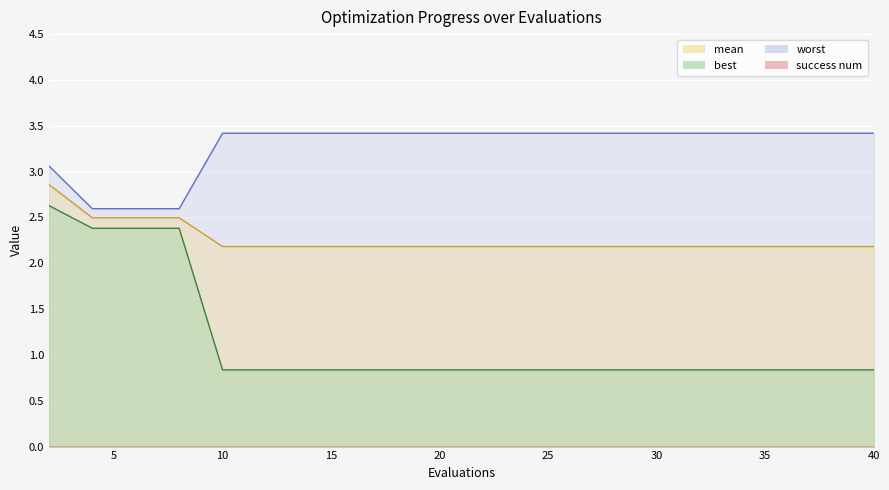

Reading right to left, transcribe all the data shown in this chart.

mean: 2.2	2.2	2.2	2.2	2.2	2.2	2.2	2.2	2.2	2.2	2.2	2.2	2.2	2.2	2.2	2.2	2.5	2.5	2.5	2.9
best: 0.8	0.8	0.8	0.8	0.8	0.8	0.8	0.8	0.8	0.8	0.8	0.8	0.8	0.8	0.8	0.8	2.4	2.4	2.4	2.6
worst: 3.4	3.4	3.4	3.4	3.4	3.4	3.4	3.4	3.4	3.4	3.4	3.4	3.4	3.4	3.4	3.4	2.6	2.6	2.6	3.1